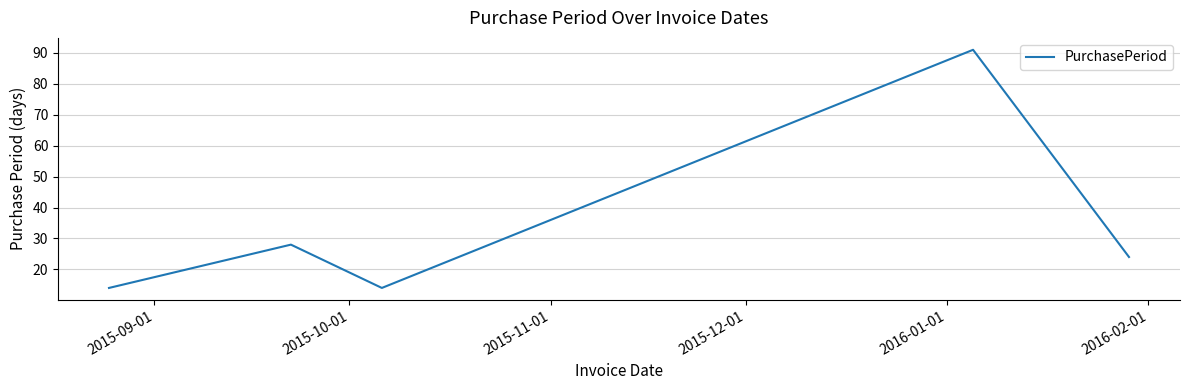

What is the smallest value displayed?

14